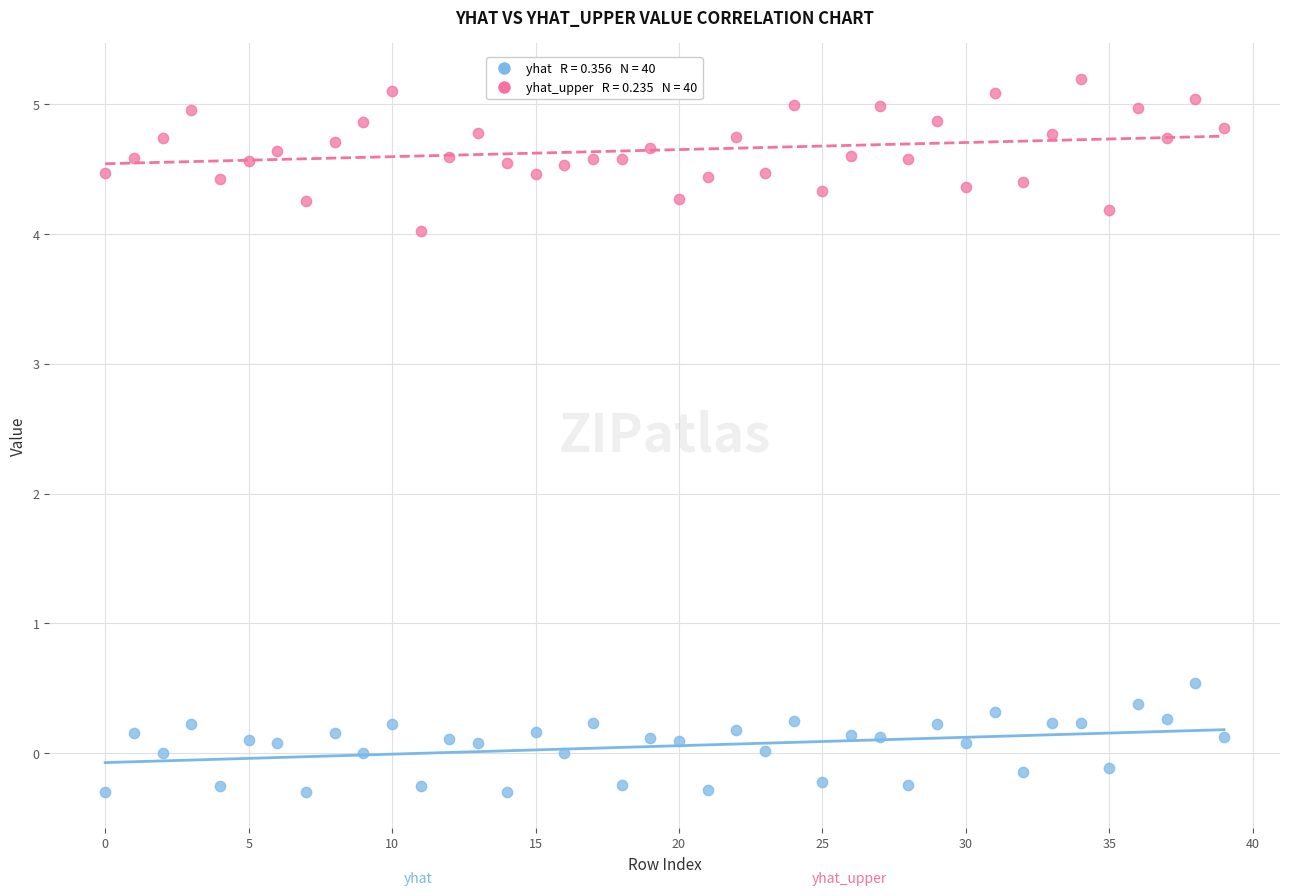

Across all series, what Y value is closest to 2?

0.5